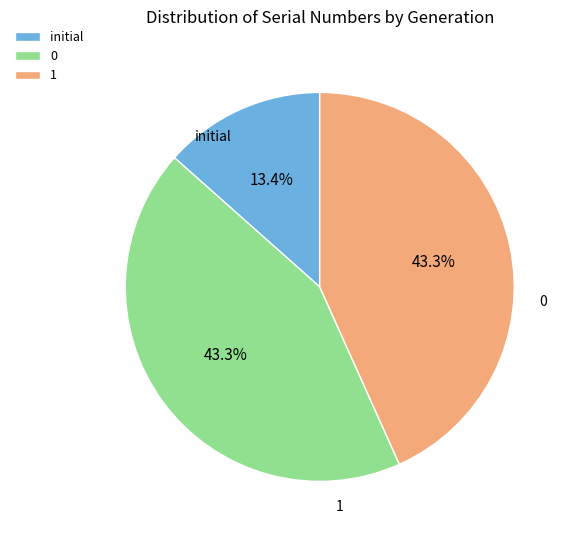

Which category has the smallest portion of the pie?

initial